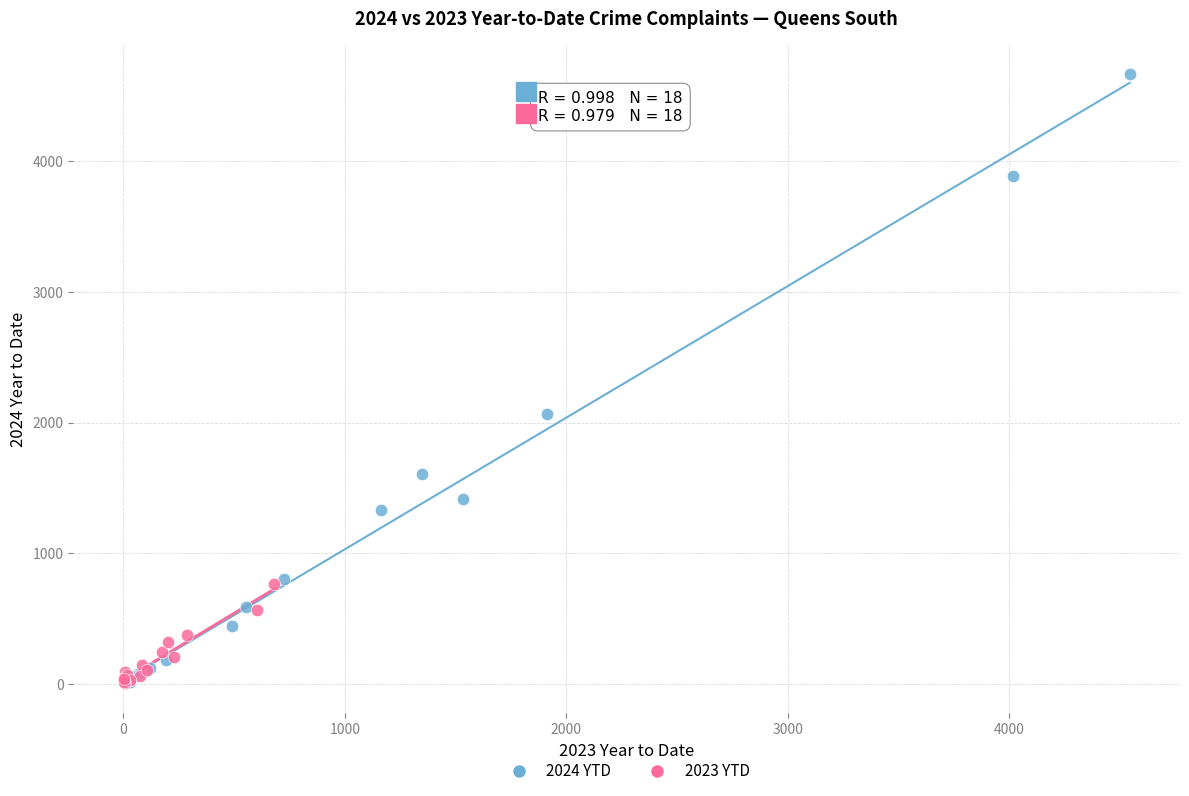

Which series has the widest spread of Y values?

2024 YTD